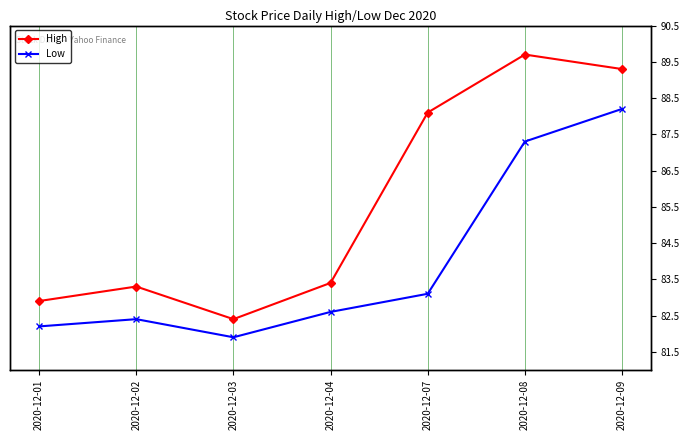

How many interior local peaks does the High series have?

2